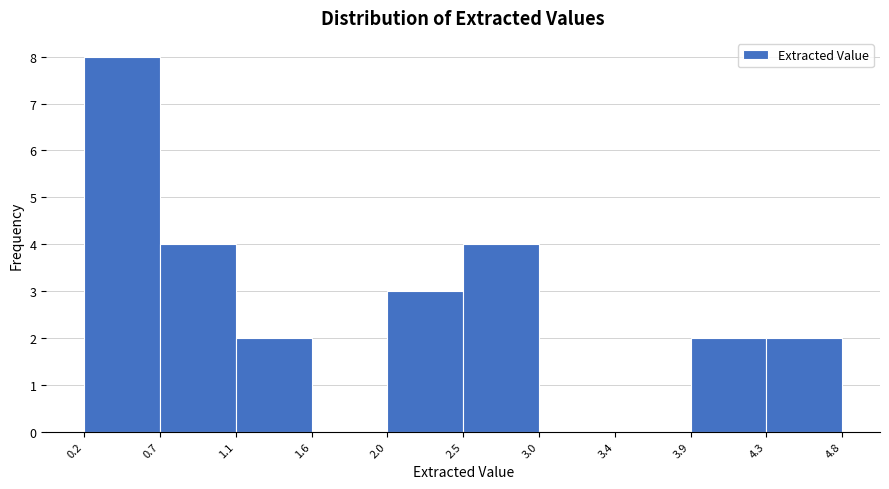

What is the height of the bar covering 0.7 to 1.1 on the x-axis? The values are not printed on the chart, so give them approximately, as read against the axis.

4